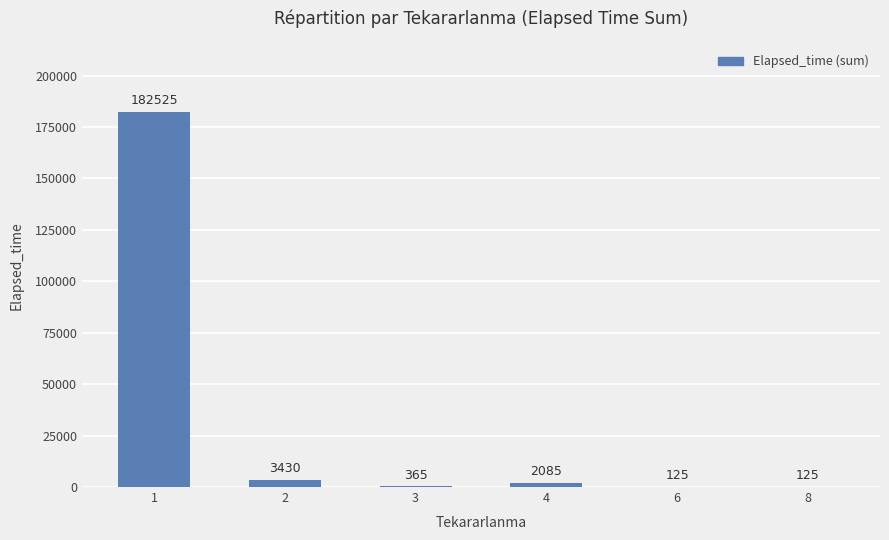

Which category has the highest value across all series?

1